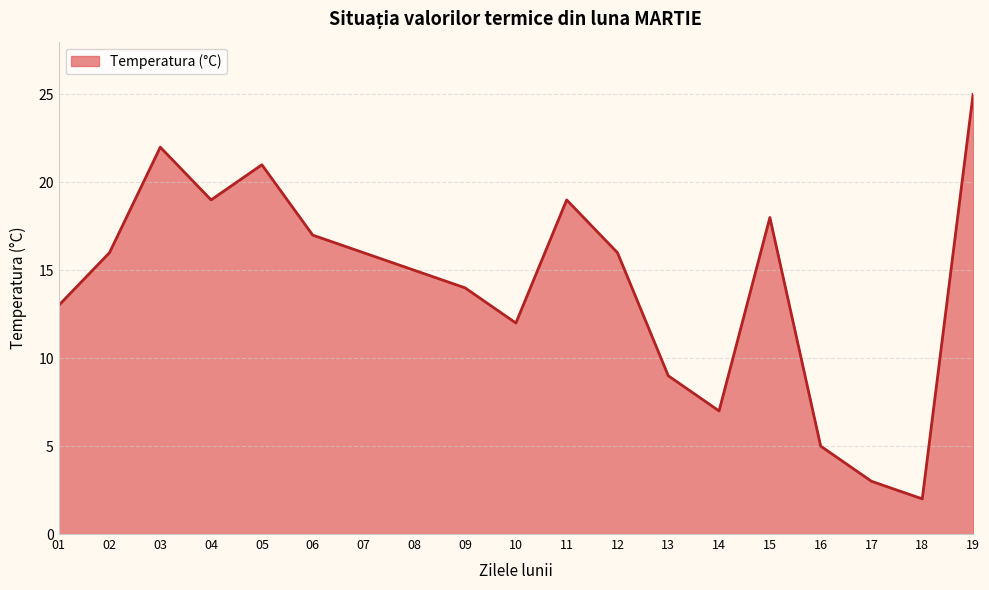

What is the minimum value shown in the chart?

2